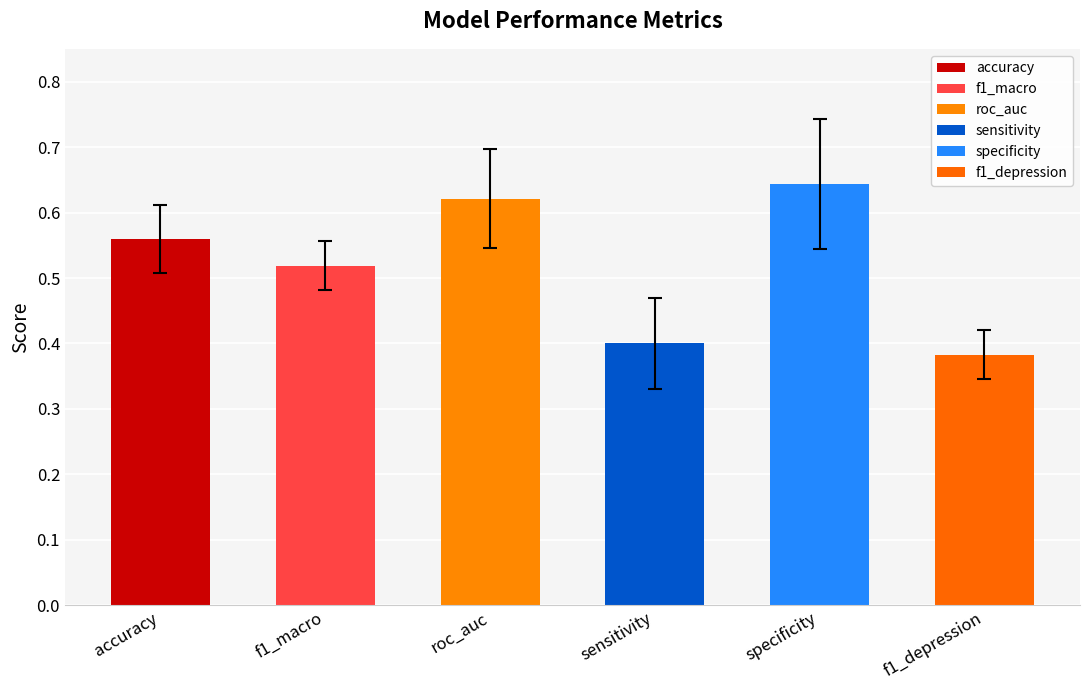

Where is the data nearest to the value 0?

f1_depression